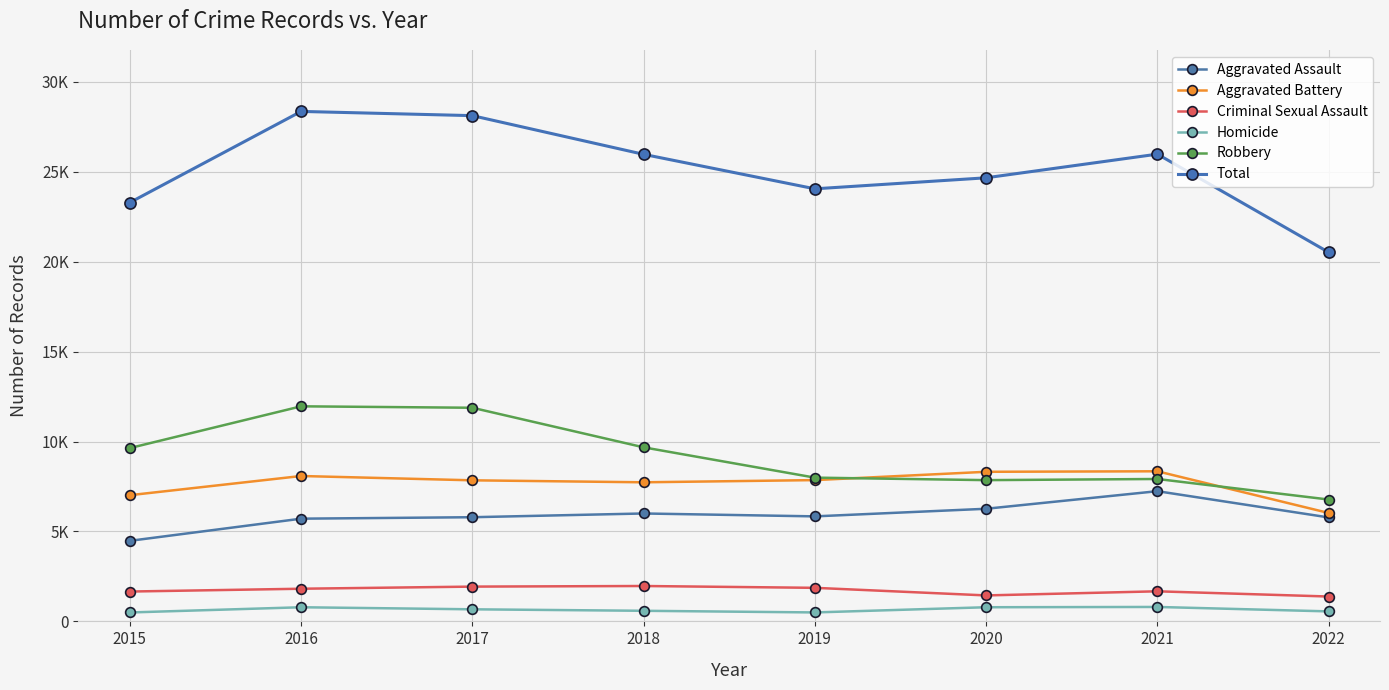

Reading right to left, list all the values displayed in this chart.

Aggravated Assault: 5781	7241	6263	5840	6001	5793	5712	4480
Aggravated Battery: 6029	8347	8319	7857	7735	7845	8085	7018
Criminal Sexual Assault: 1383	1673	1444	1866	1968	1934	1816	1660
Homicide: 556	803	787	498	589	672	786	496
Robbery: 6777	7919	7855	7994	9679	11880	11960	9638
Total: 20526	25983	24668	24055	25972	28124	28359	23292